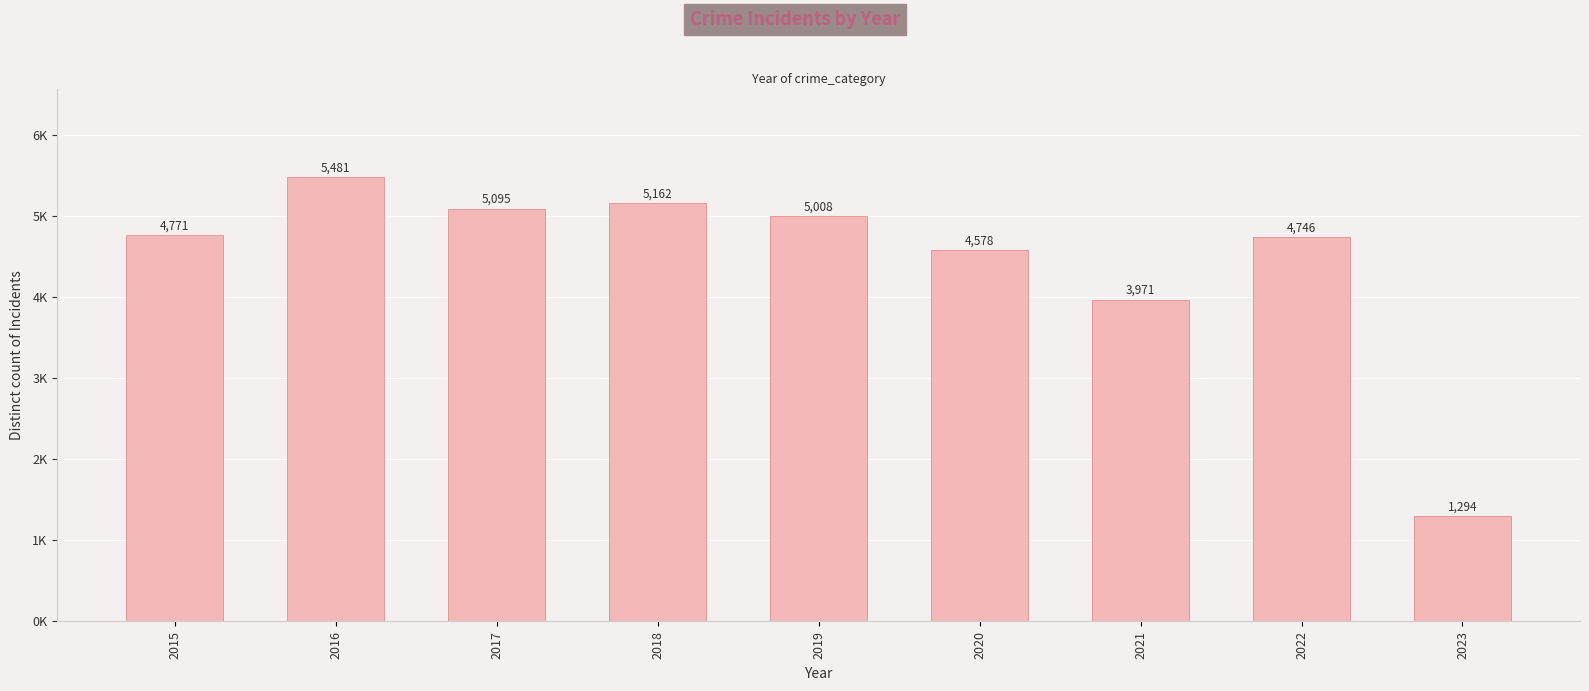

Does the chart contain any negative values?

No